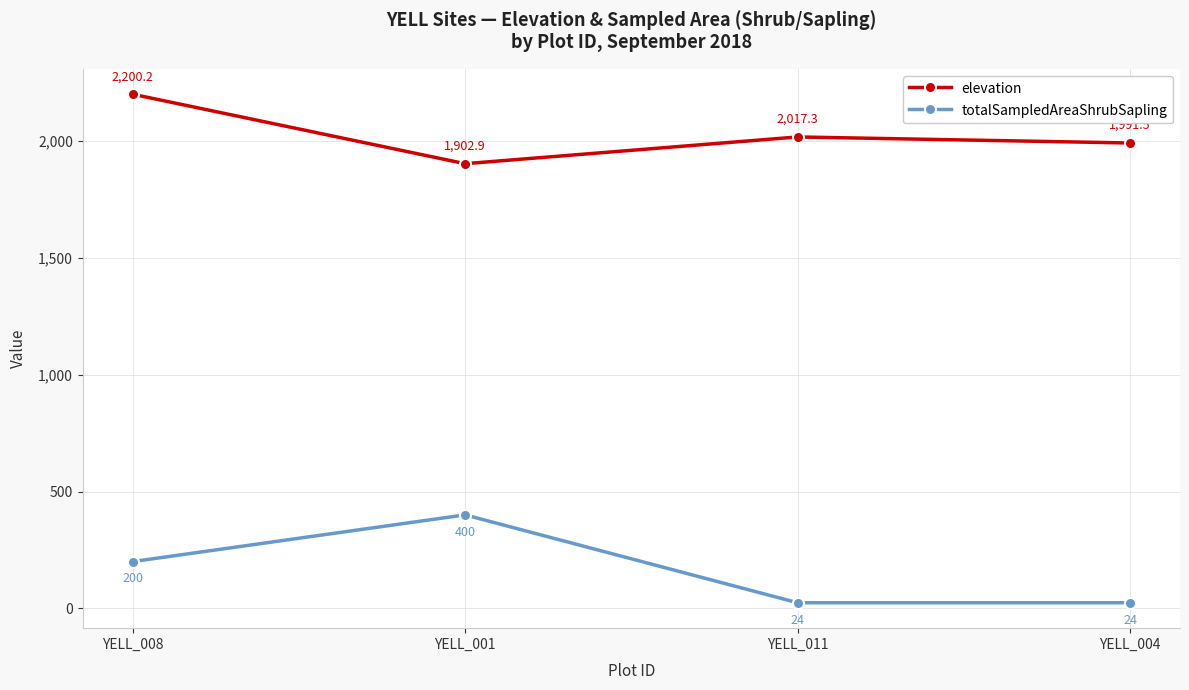

What is the lowest value of the elevation series?

1902.9